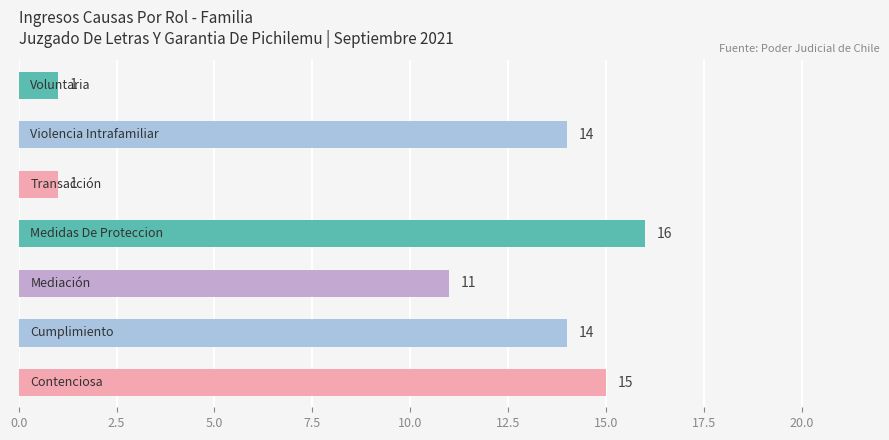

What is the difference between the maximum and minimum values?

15